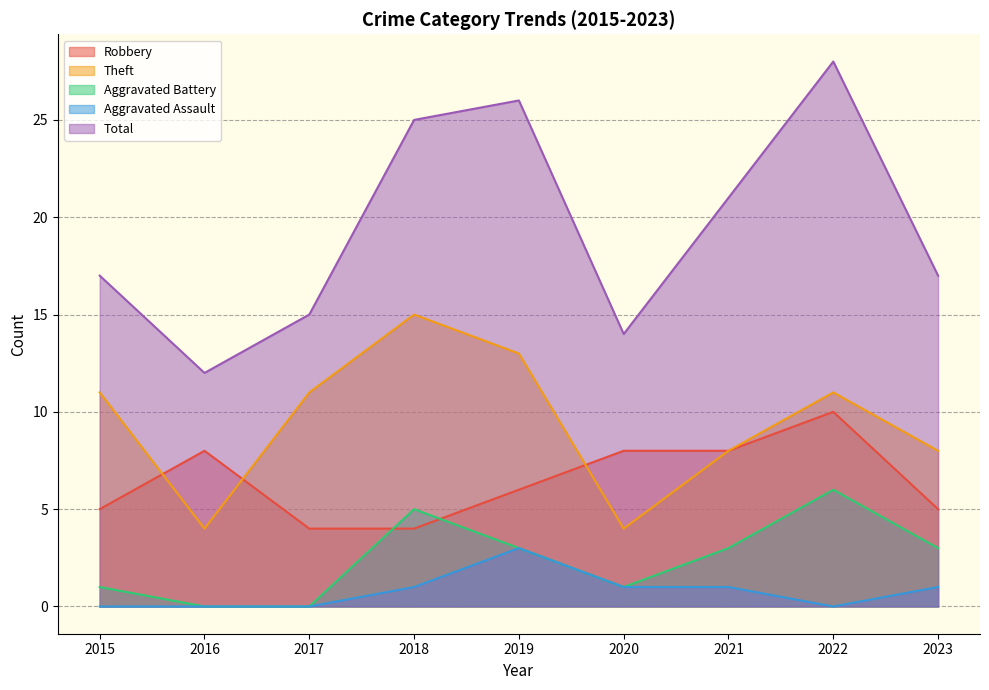

List the labels in order of Aggravated Assault value, smallest first.

2015, 2016, 2017, 2022, 2018, 2020, 2021, 2023, 2019